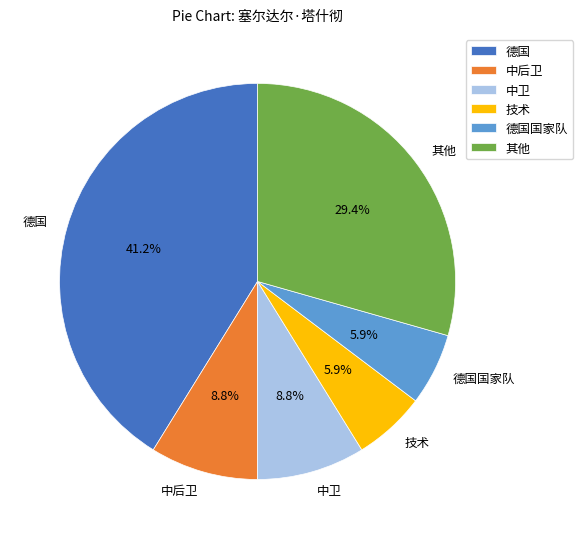

Which has a higher value, 技术 or 中后卫?

中后卫